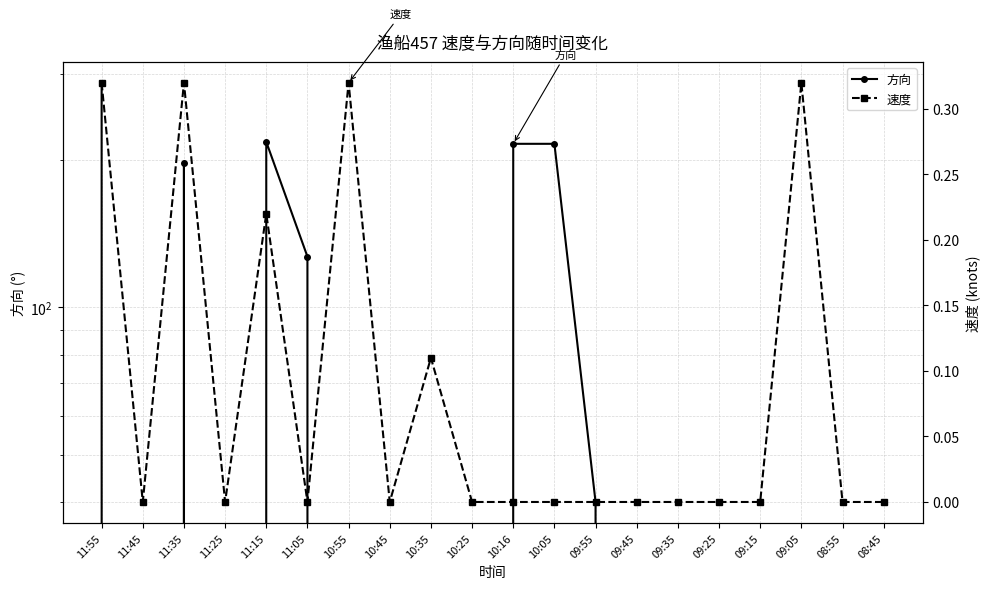

Rank the series by their average value, from highest to lowest.

方向, 速度